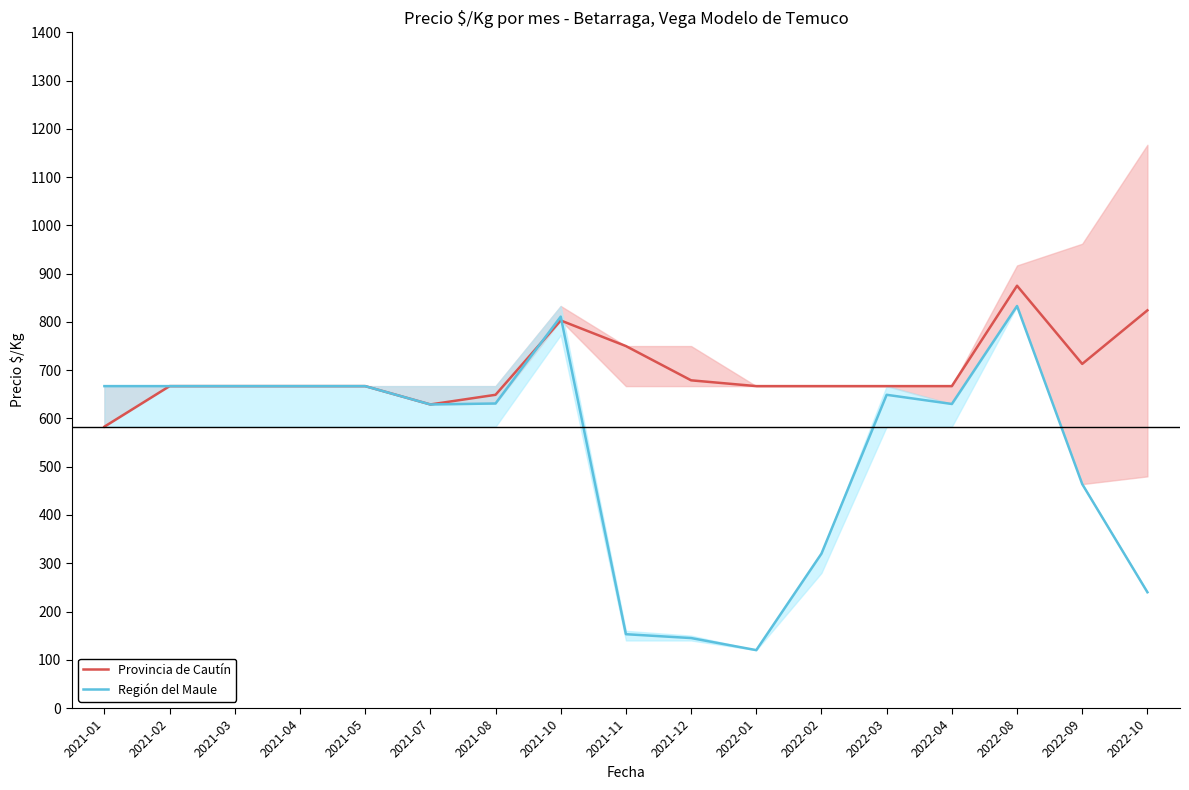

How many data points in Provincia de Cautín are less than 667?

3